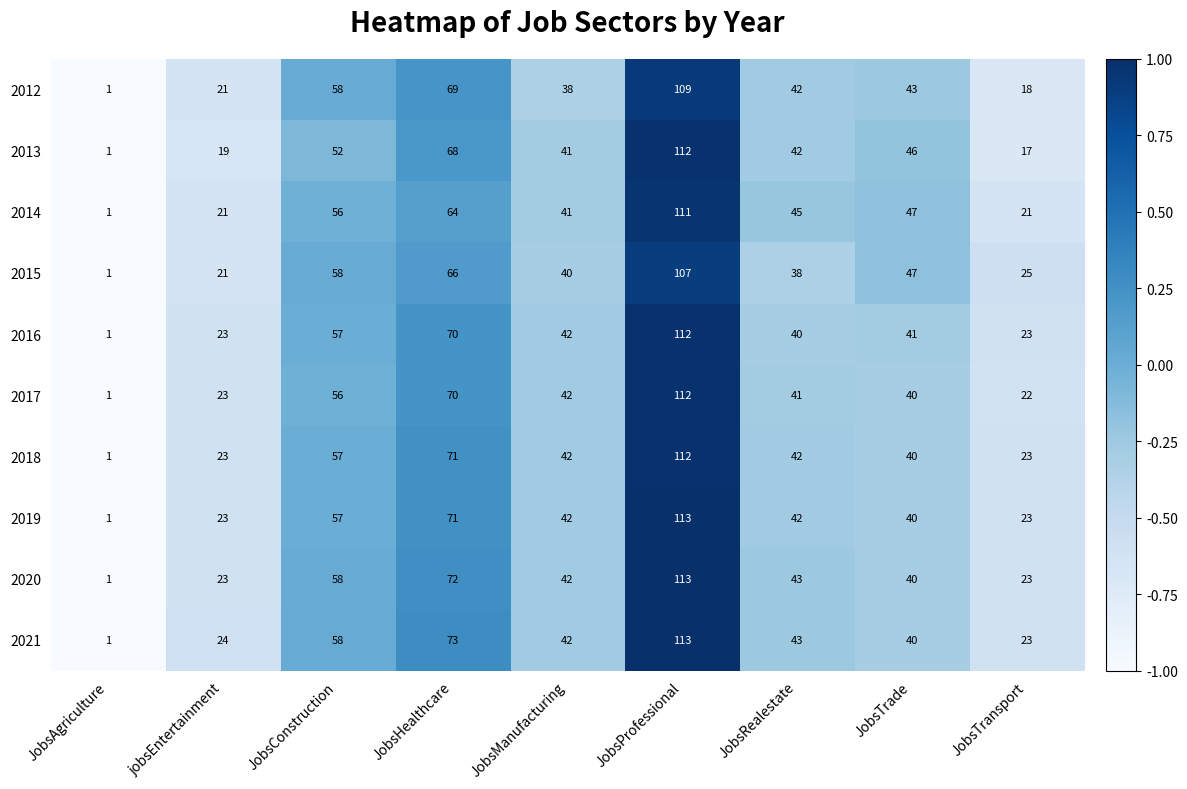

How many series are shown in this chart?

10